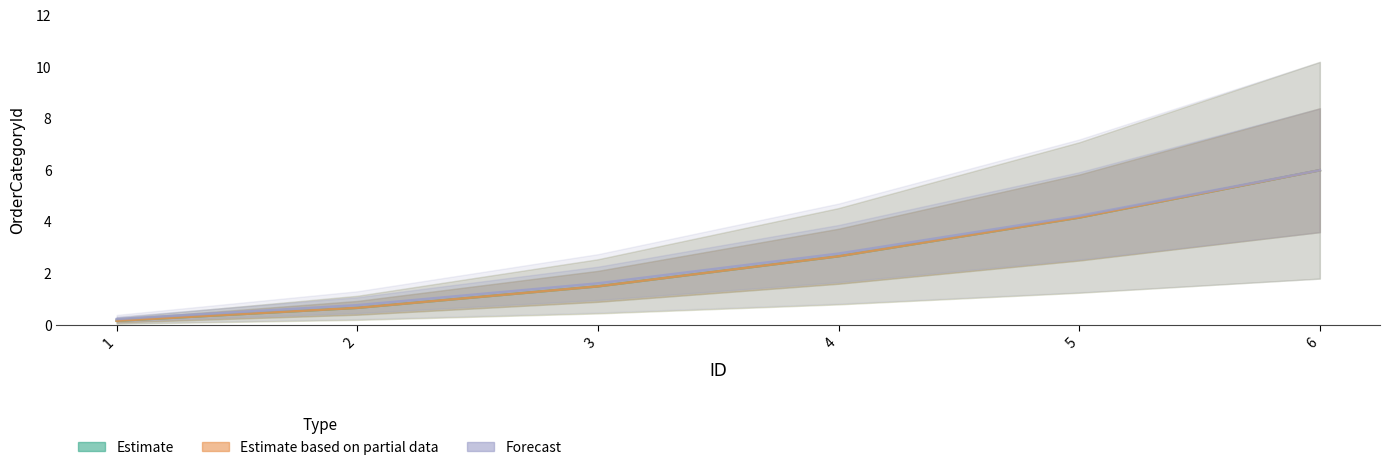

Is this an area chart (filled region under the line)?

No